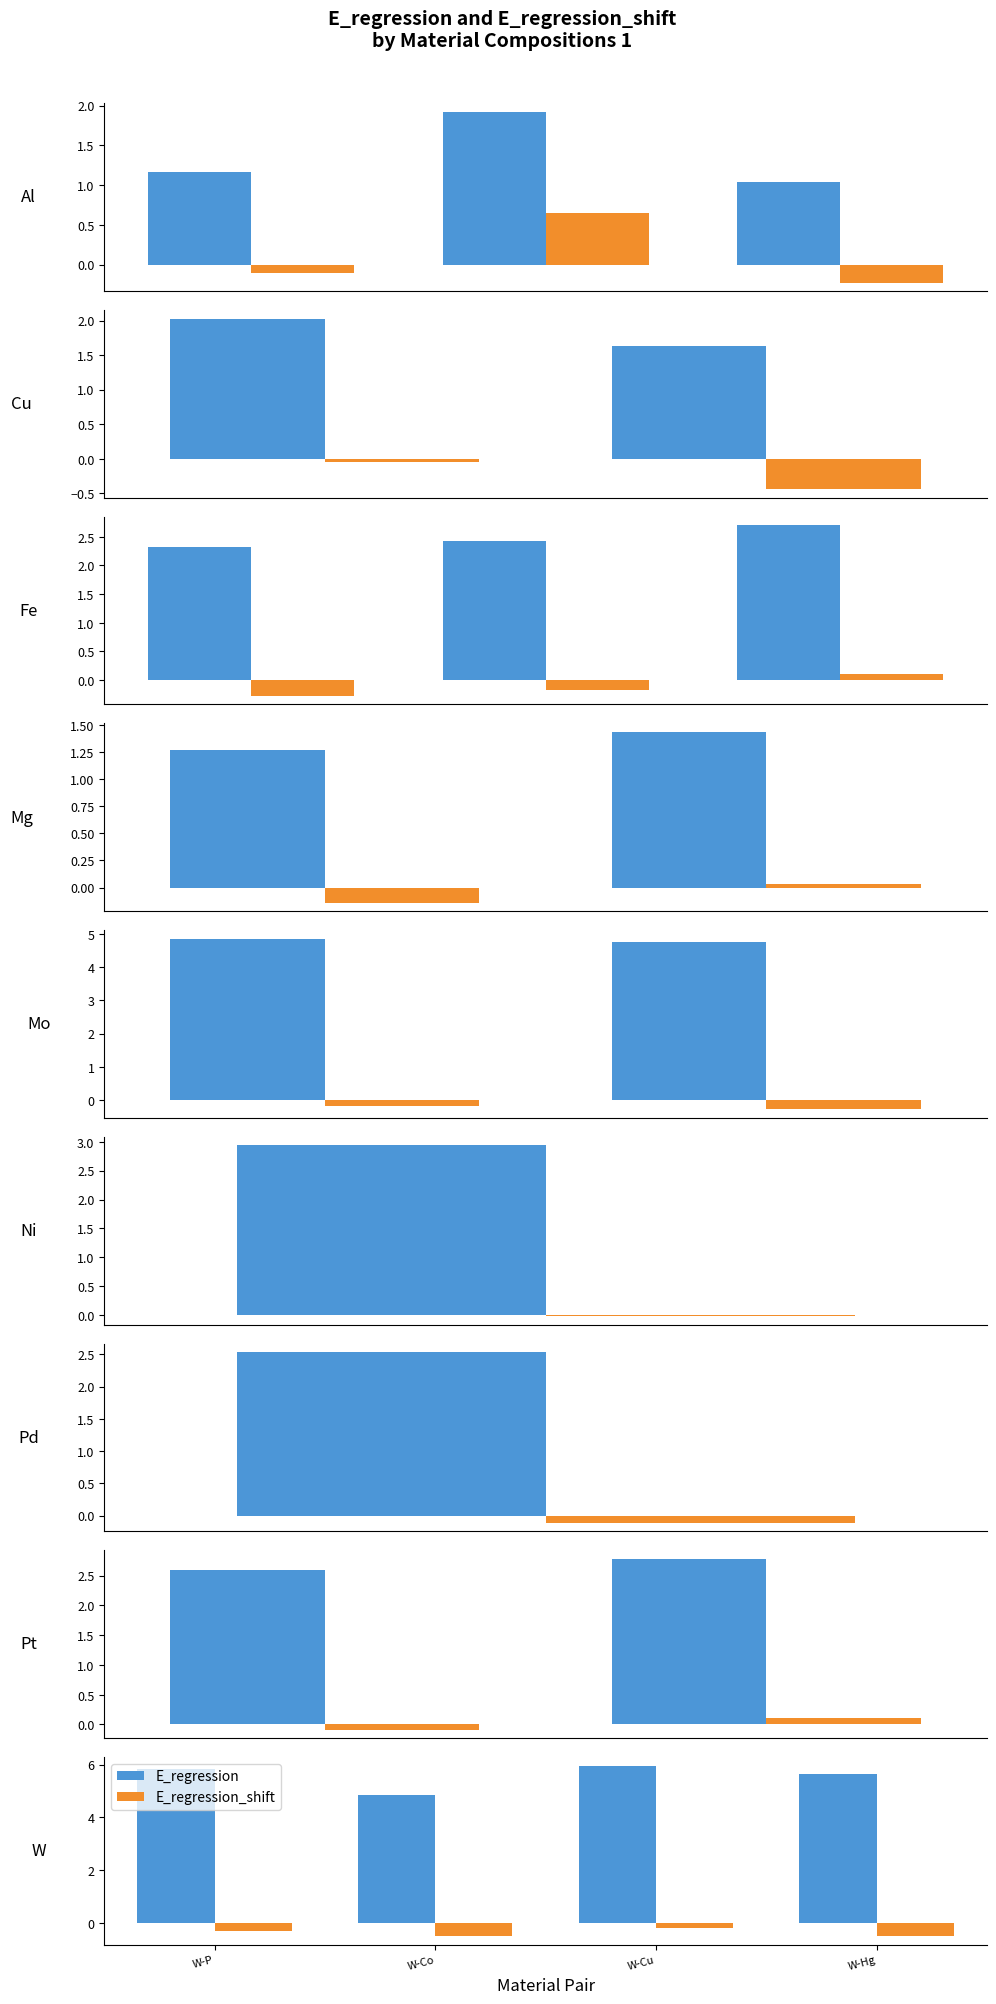

The value of E_regression_shift at W-Co is -0.5. True or false?

True